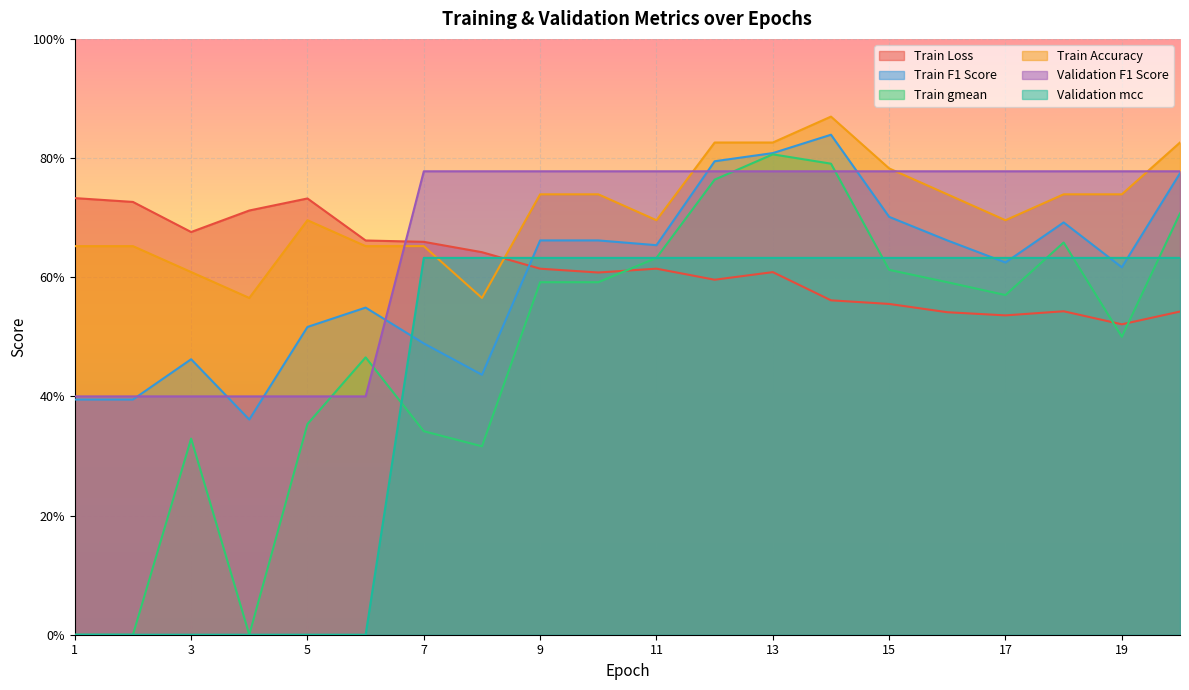

Does the chart display data point markers on the line(s)?

No